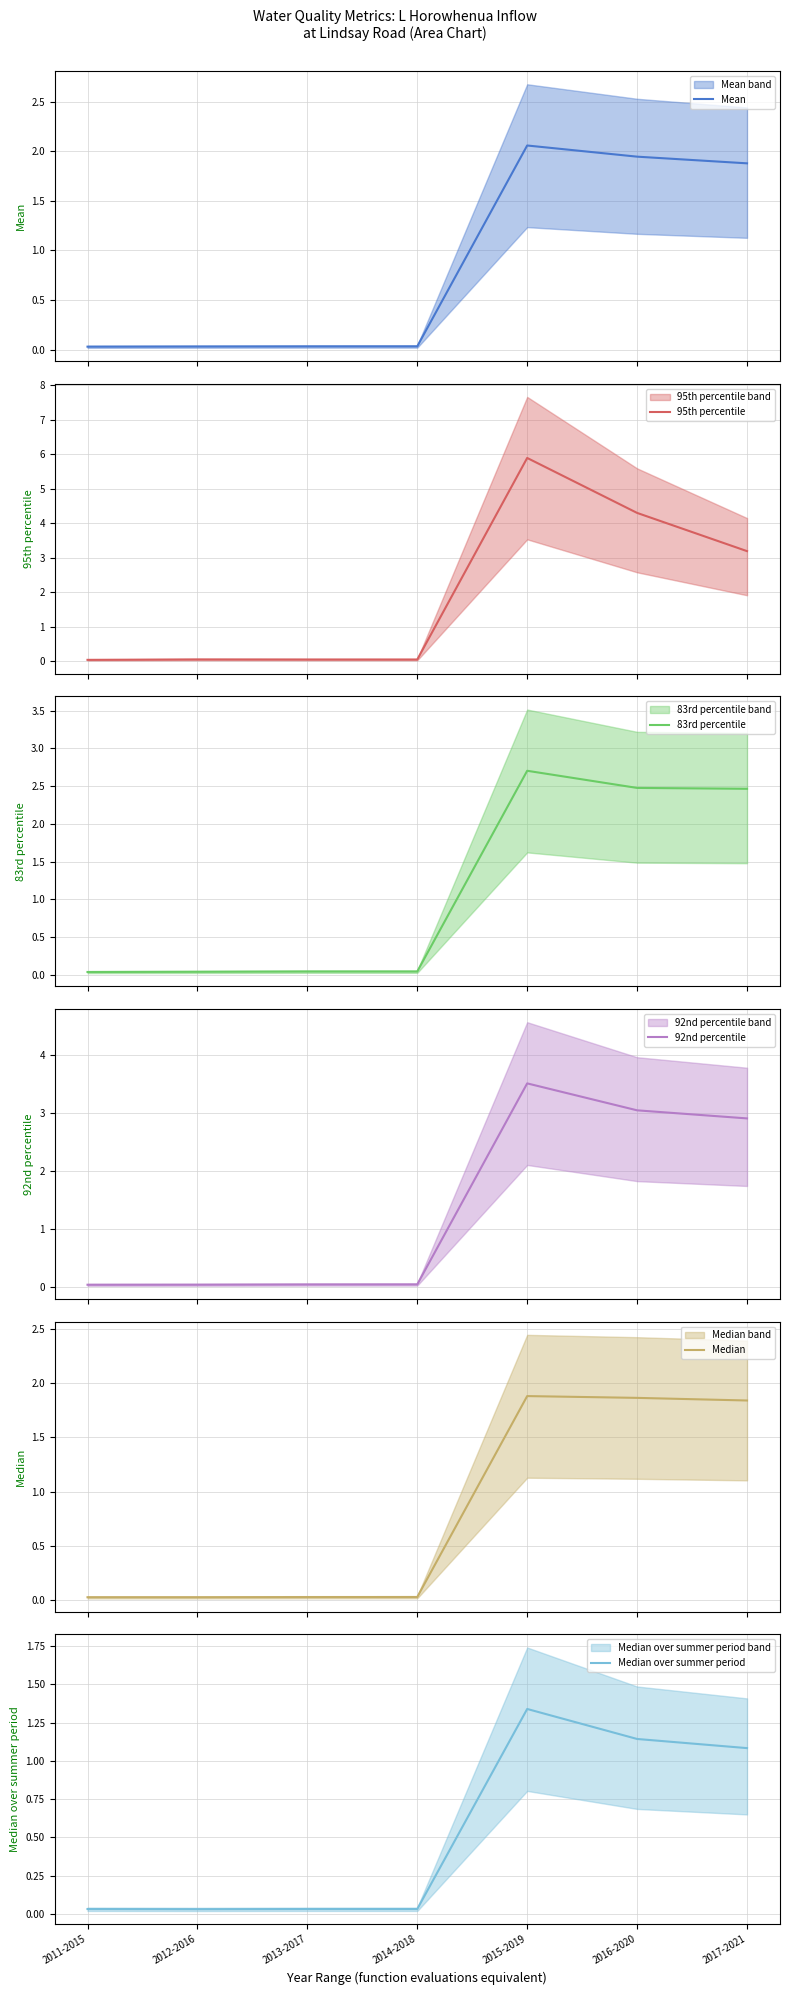

Which category has the lowest value in the 92nd percentile series?

2011-2015